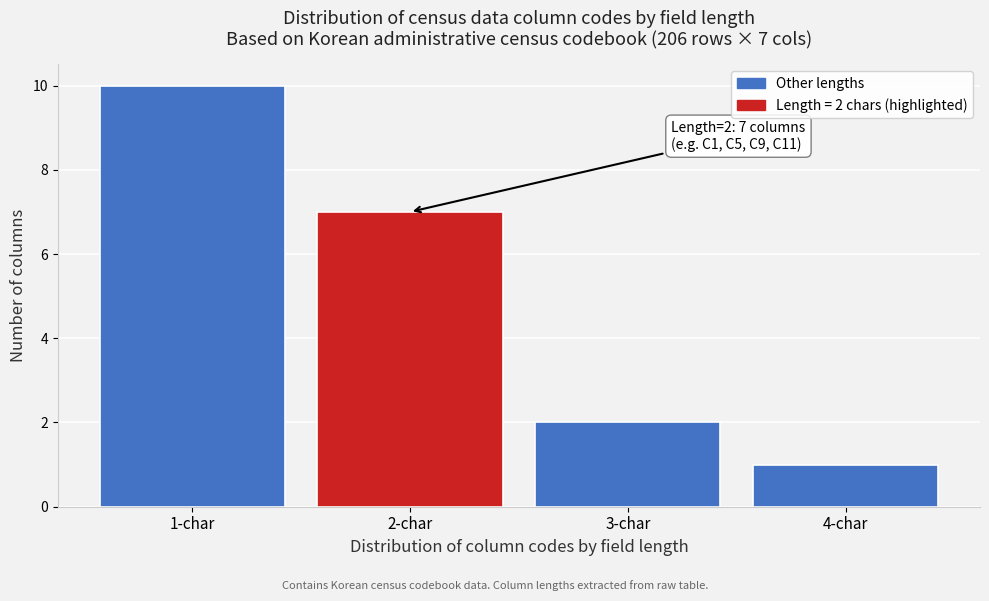

Reading left to right, list all the values displayed in this chart.

1-char=10	2-char=7	3-char=2	4-char=1